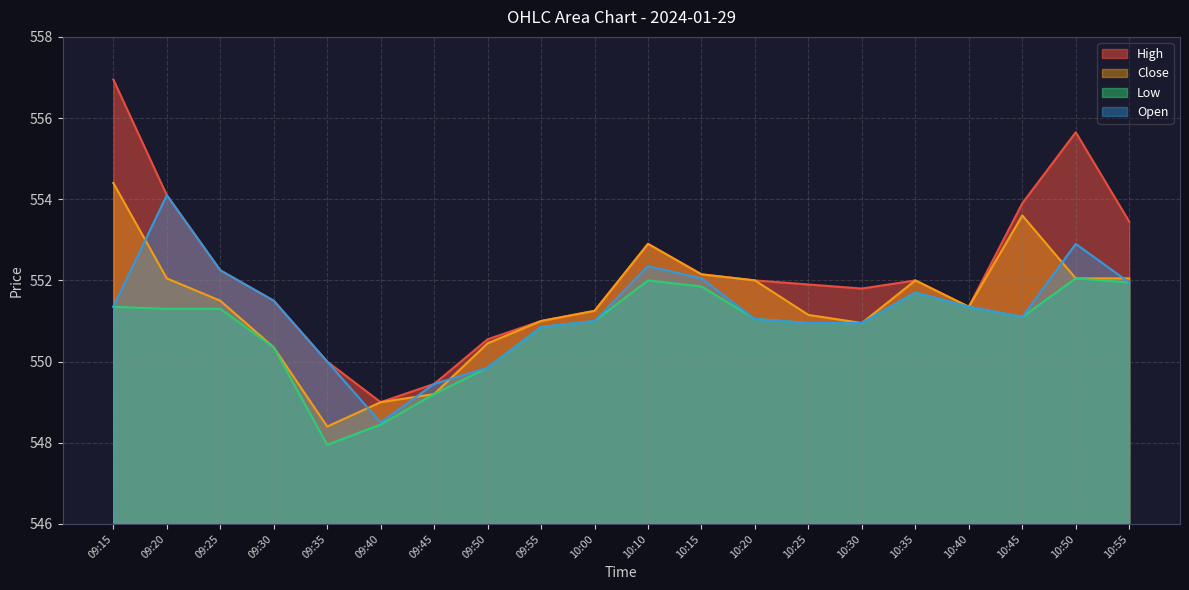

True or false: Close has a value of 552.0 at 09:20.

True